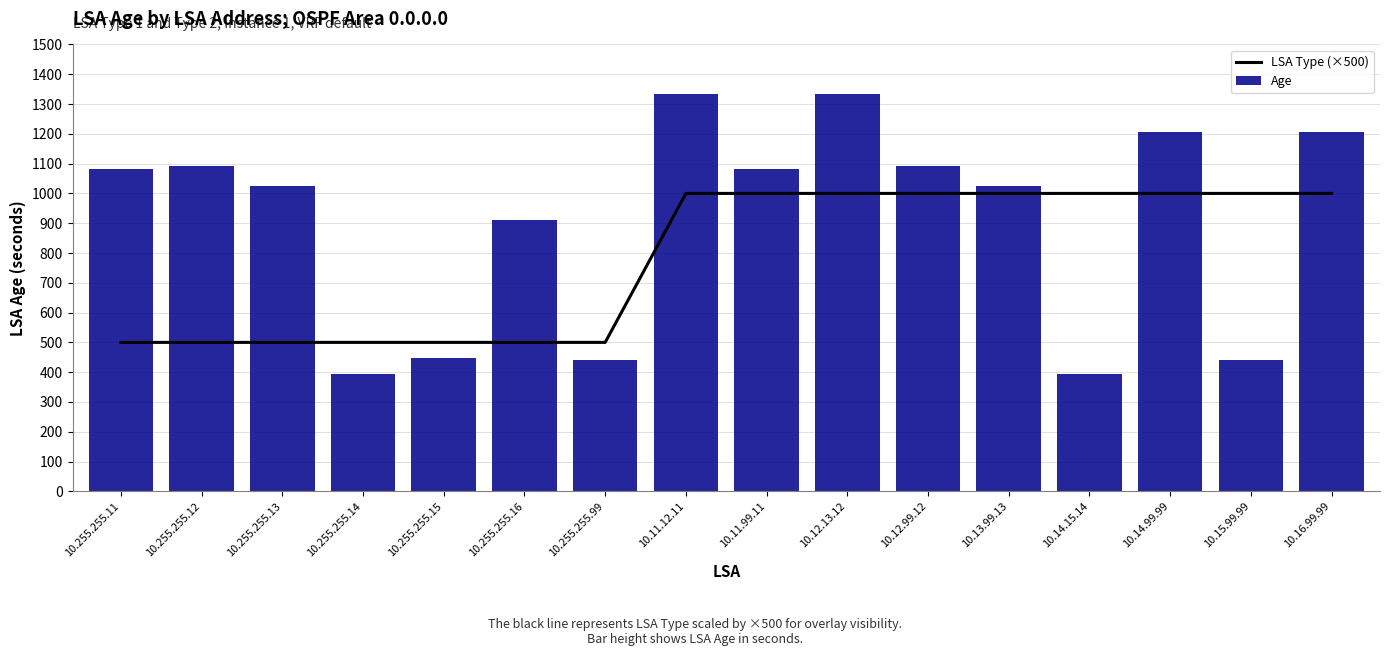

What is the difference between the Age values at 10.14.15.14 and 10.15.99.99?

47